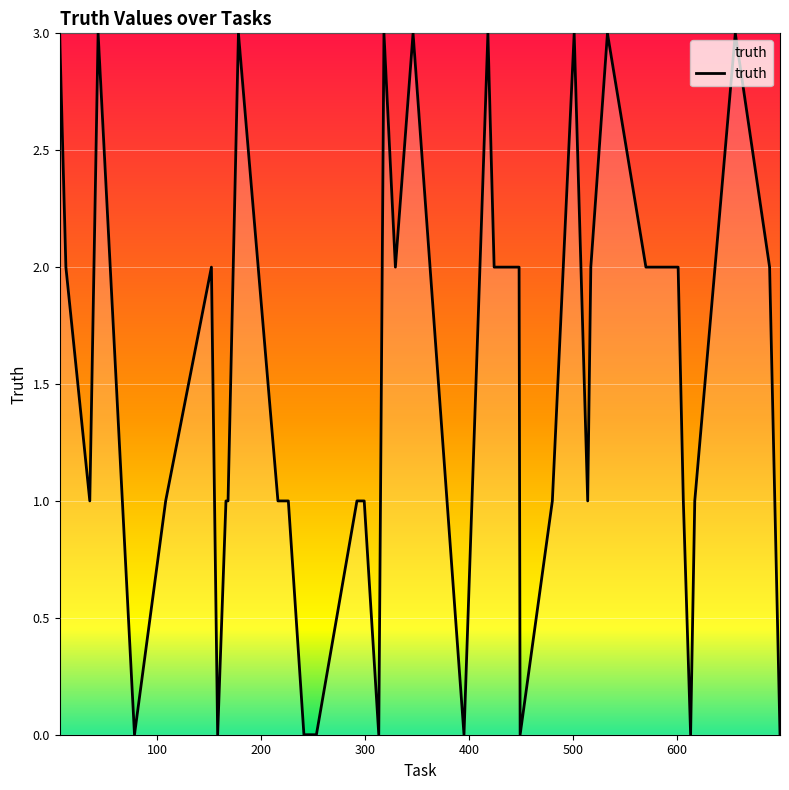

What is the difference between the maximum and minimum values?

3